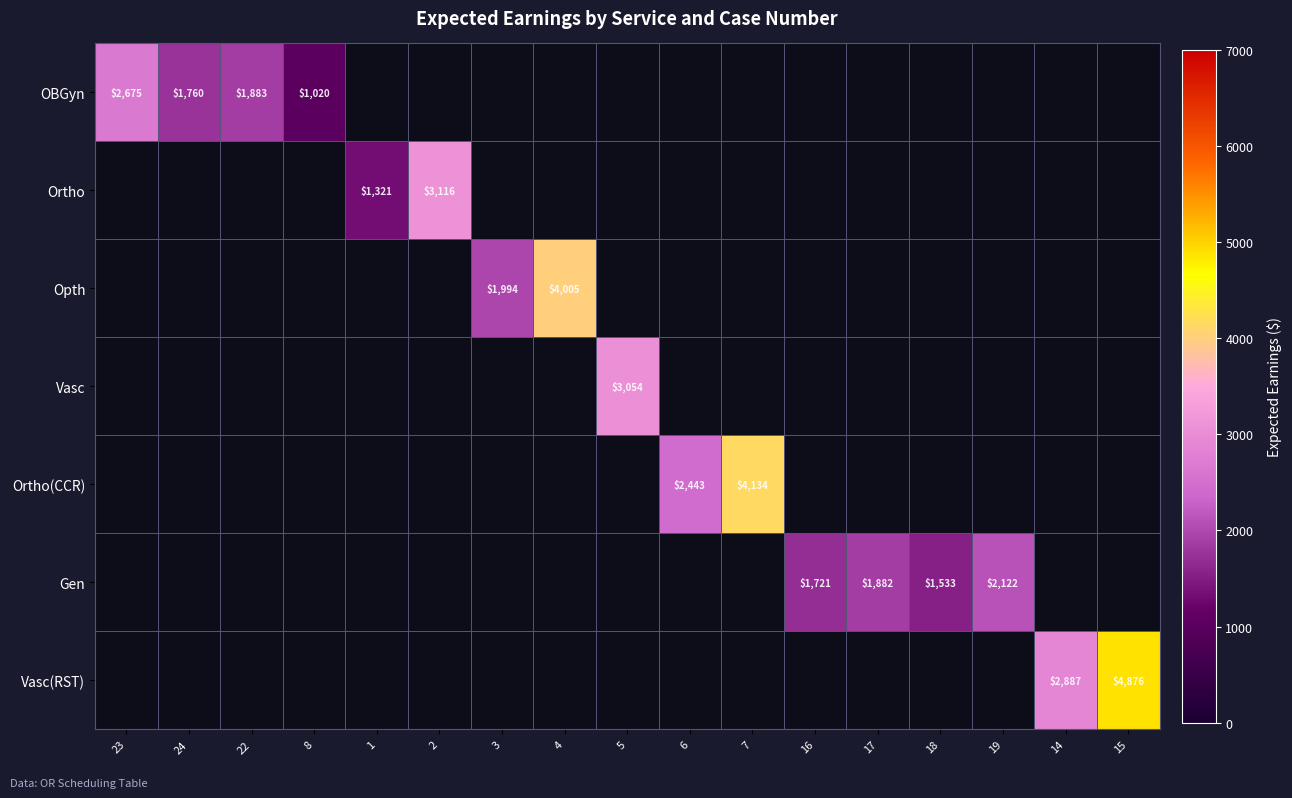

Is it true that Gen equals 1533 at 18?

True